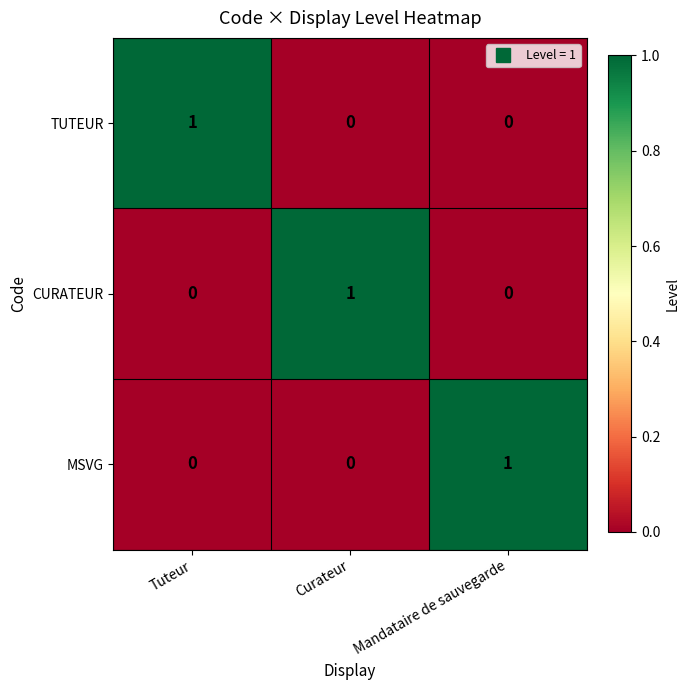

What is the spread (max minus min) of values at Mandataire de sauvegarde?

1